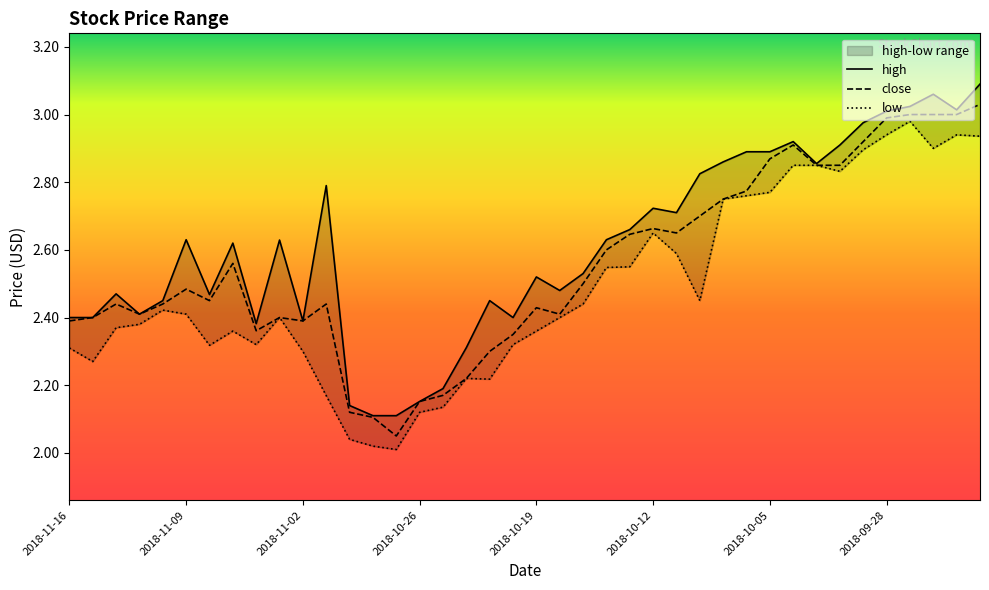

What is the minimum value for low?

2.0